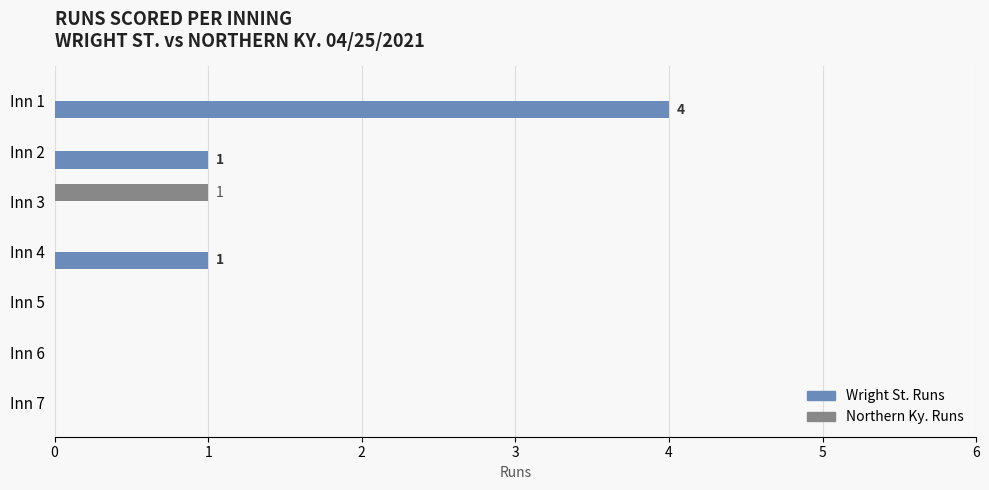

Which label corresponds to the largest value in the chart?

Inn 1